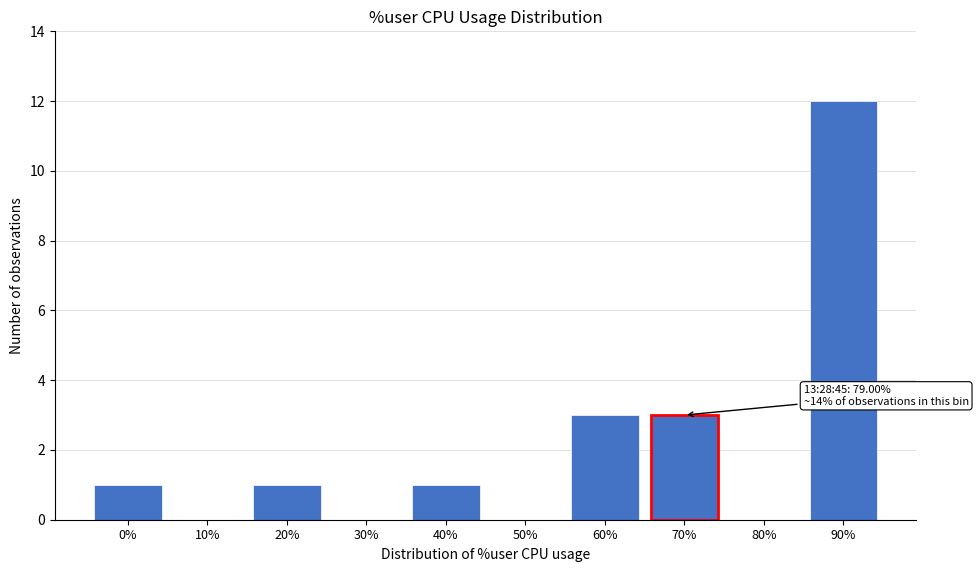

Reading left to right, transcribe all the data shown in this chart.

0%=1	10%=0	20%=1	30%=0	40%=1	50%=0	60%=3	70%=3	80%=0	90%=12